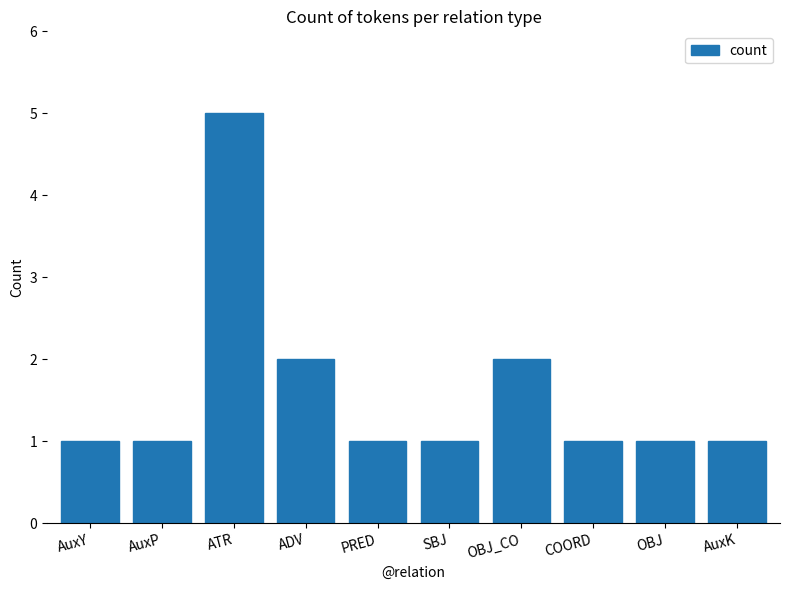

What is the sum of all values?

16